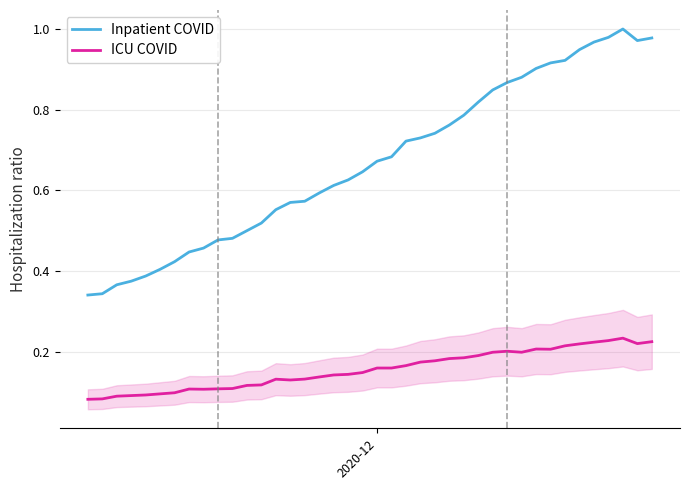

True or false: Inpatient COVID and ICU COVID cross at least once.

False